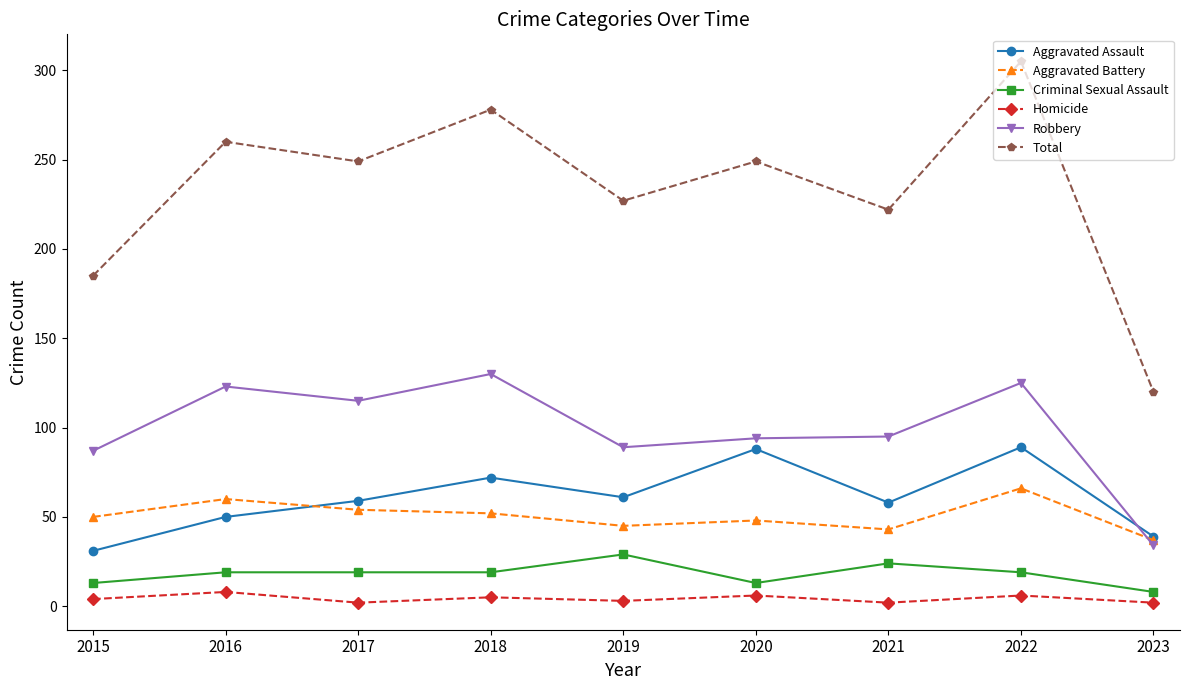

What is the sum of all Aggravated Assault values?

547